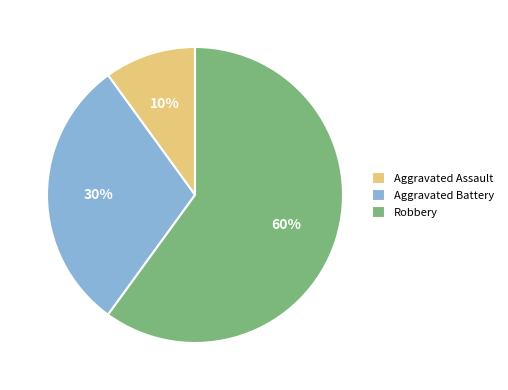

Combined, do Aggravated Assault and Robbery account for over 50%?

Yes